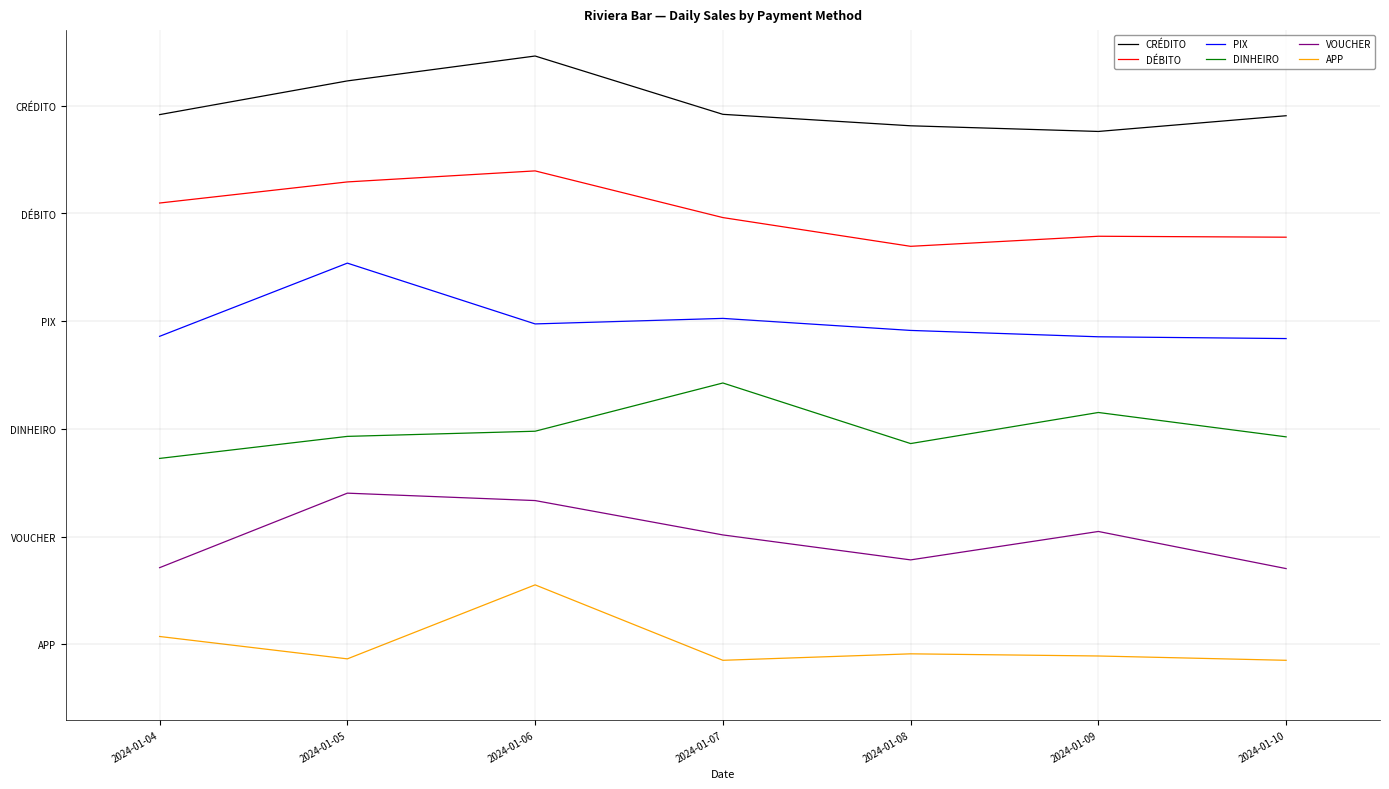

What value does the CRÉDITO series have at 2024-01-06?

5.5